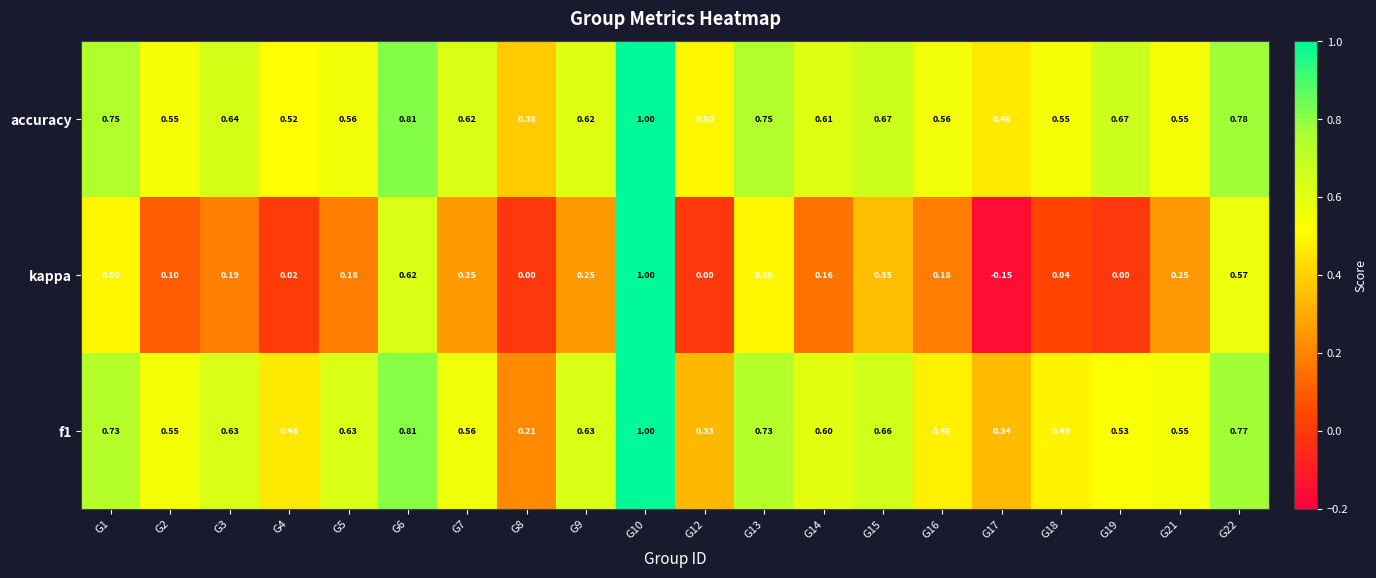

Between G6 and G16, which series saw the biggest shift?

kappa